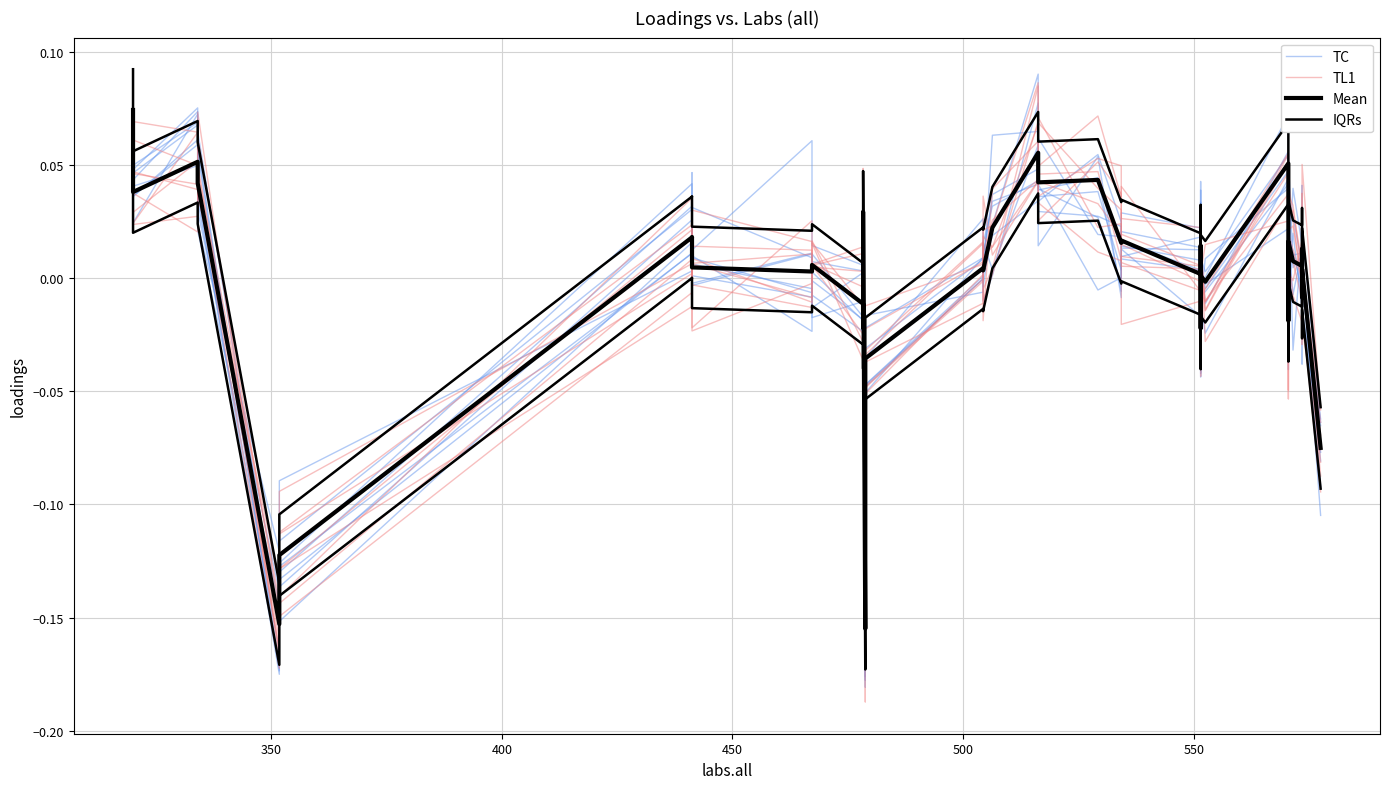

Is this an area chart (filled region under the line)?

No